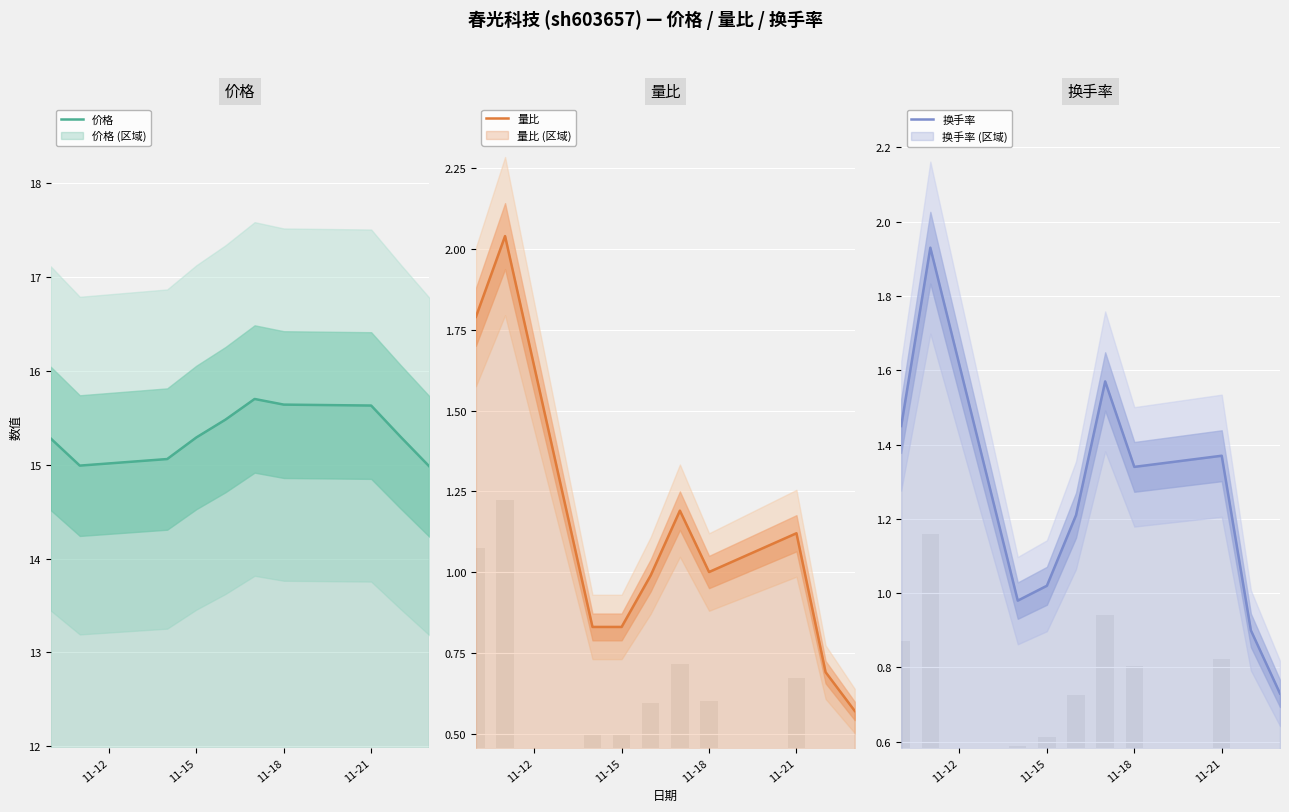

Where is 量比 nearest to the value 1?

11-18